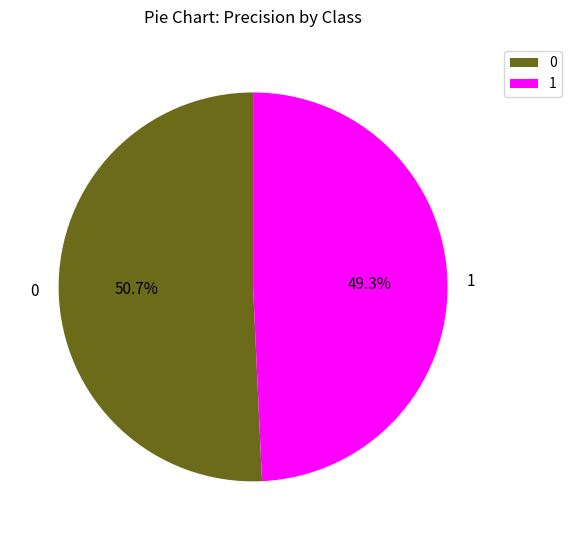

What is the ratio of the value at 1 to the value at 0?

1.0